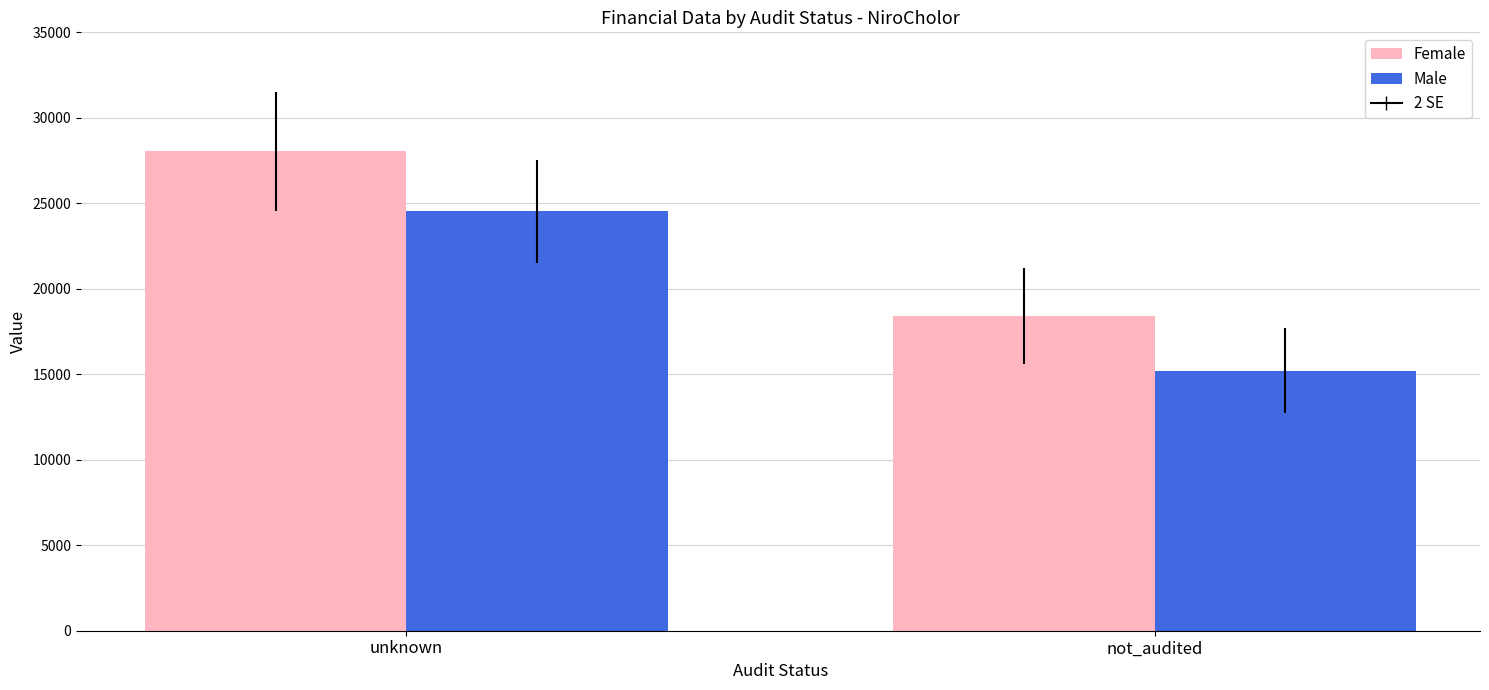

Rank the categories by Female value from highest to lowest.

unknown, not_audited